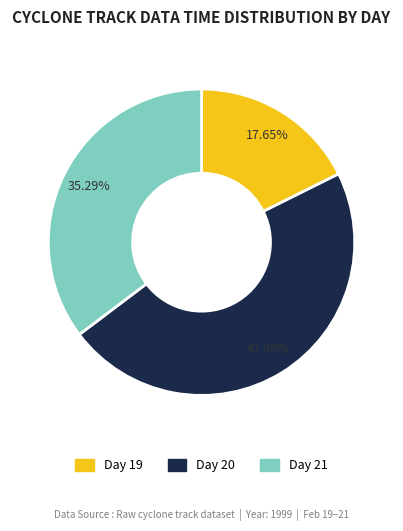

Does any single category account for the majority?

No